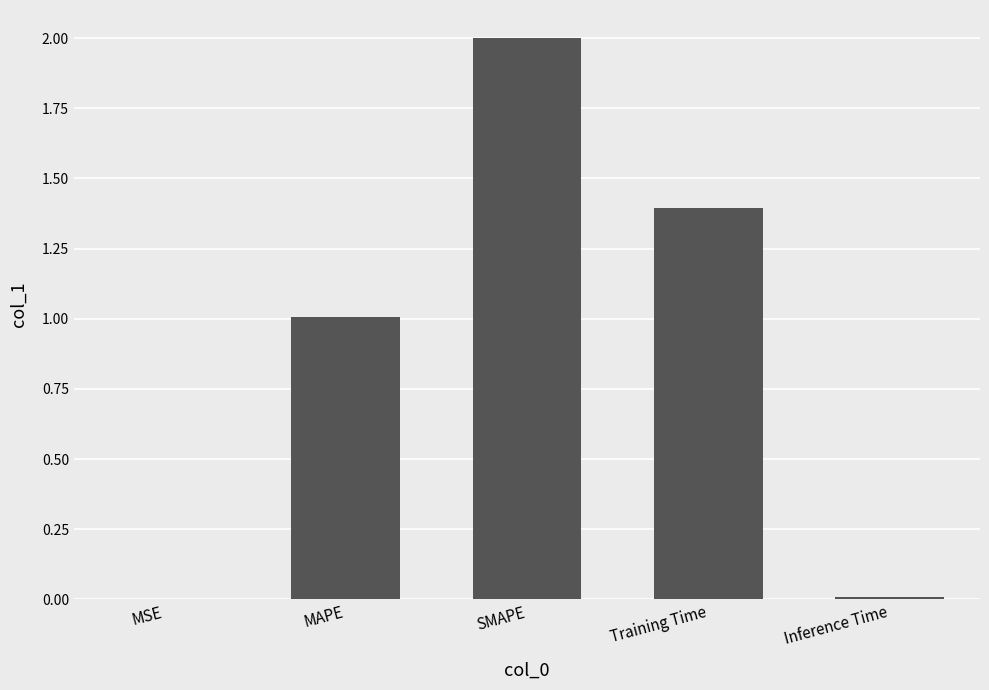

What is the greatest value displayed?

2.0